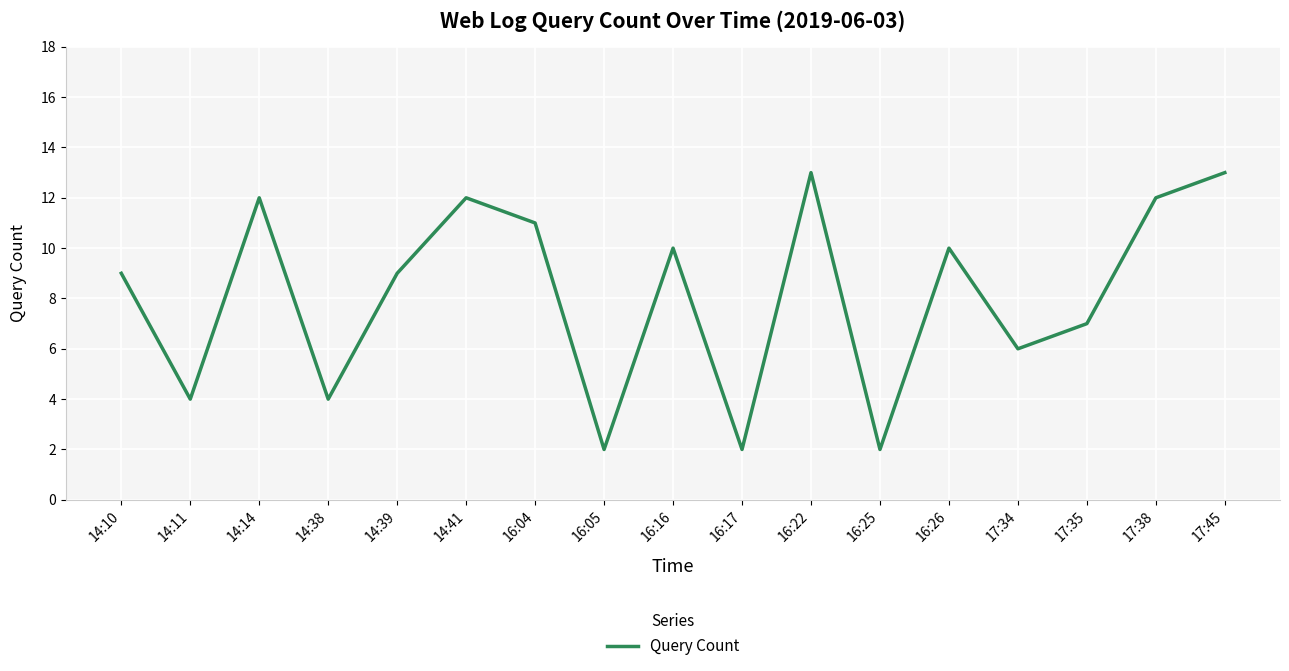

Reading left to right, transcribe all the data shown in this chart.

9	4	12	4	9	12	11	2	10	2	13	2	10	6	7	12	13